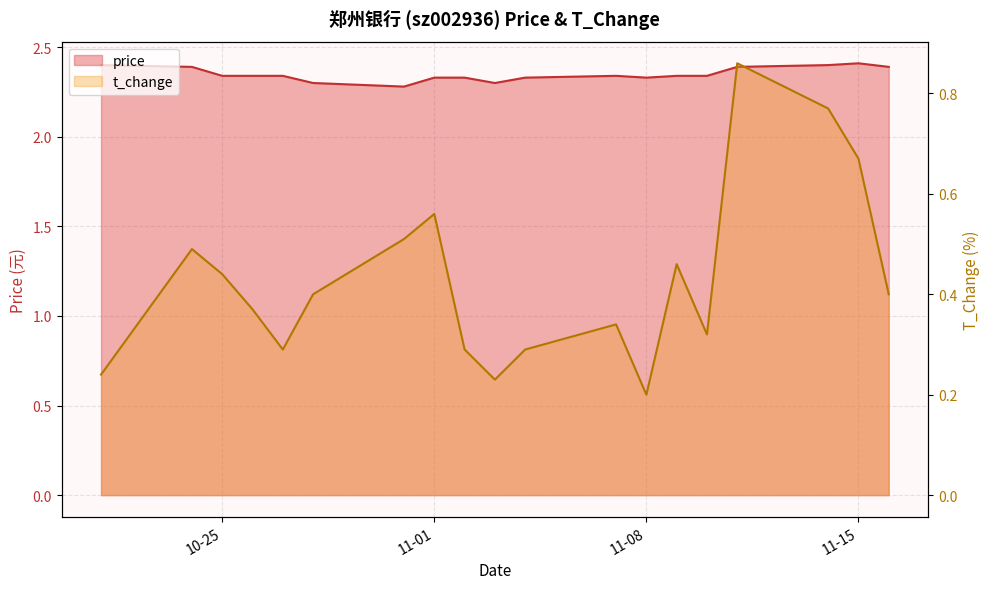

What is the lowest value of the t_change series?

0.2